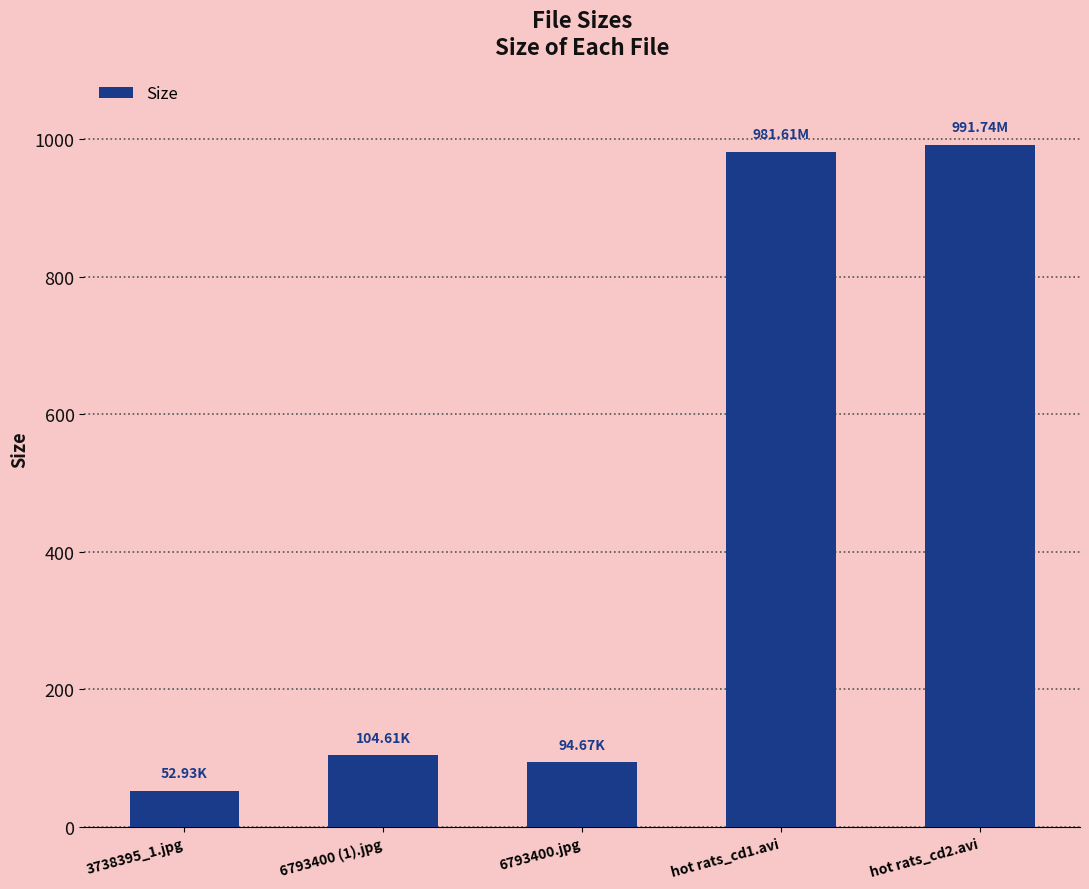

The value at 3738395_1.jpg is 52.9. True or false?

True